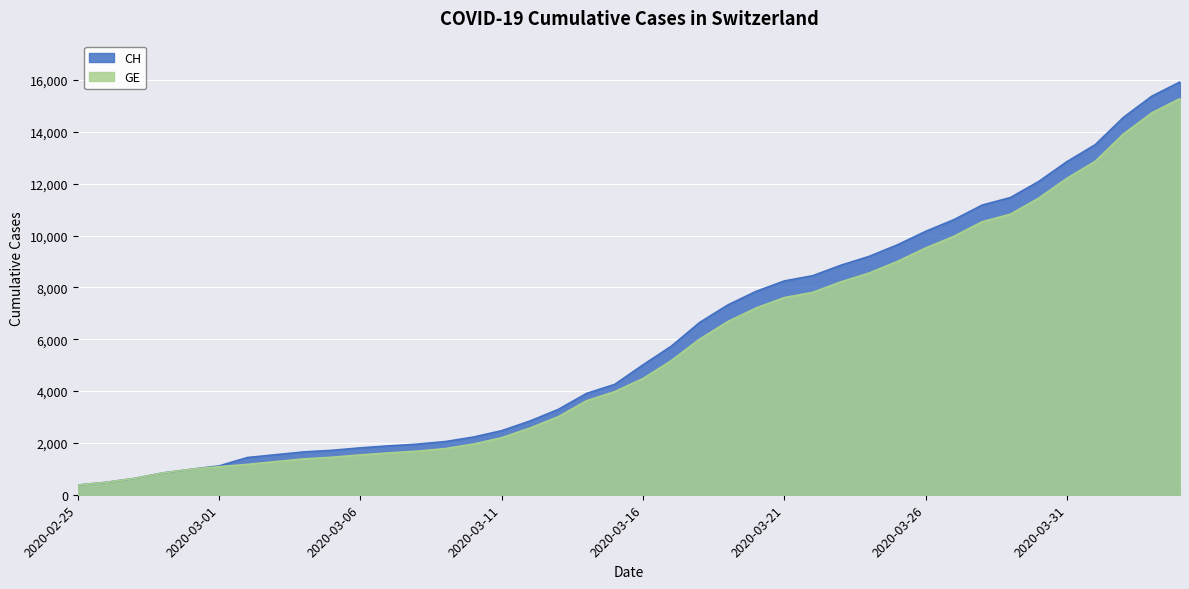

What are all the series names shown in the legend?

CH, GE